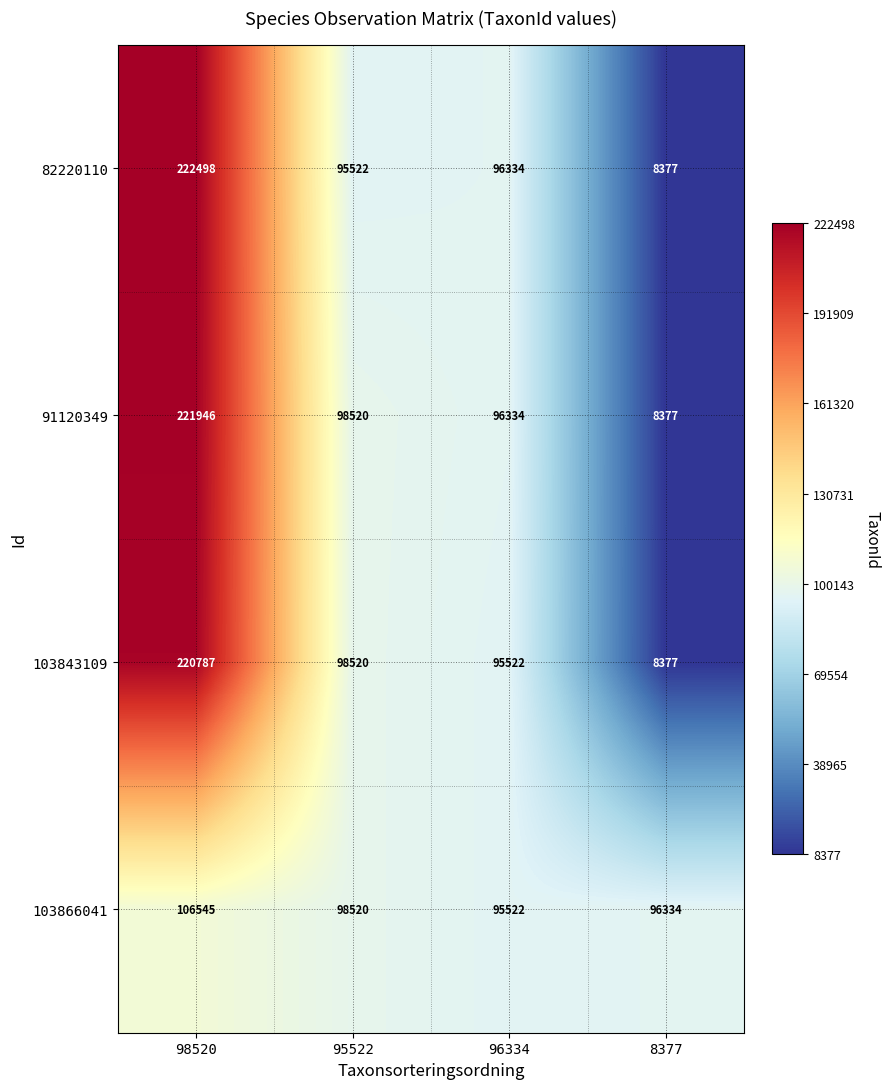

What is the sum of all 103866041 values?

396921